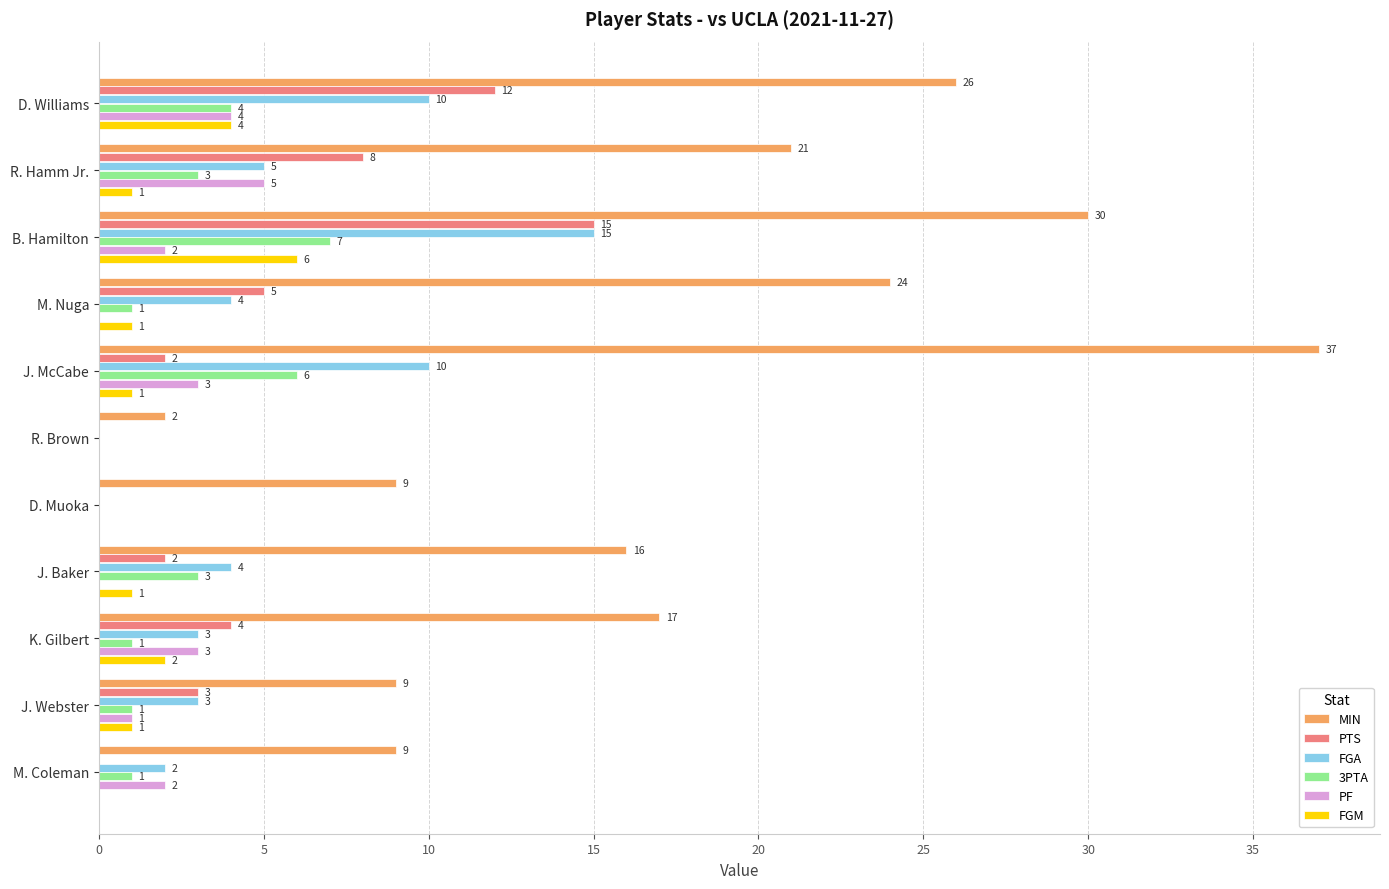

How many series are shown in this chart?

6